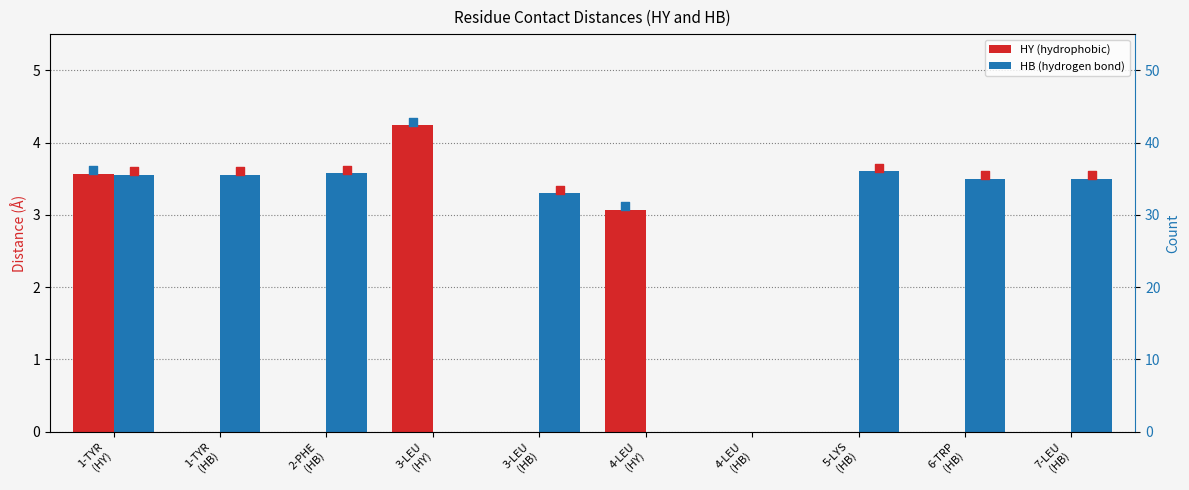

What are all the series names shown in the legend?

HY (hydrophobic), HB (hydrogen bond)